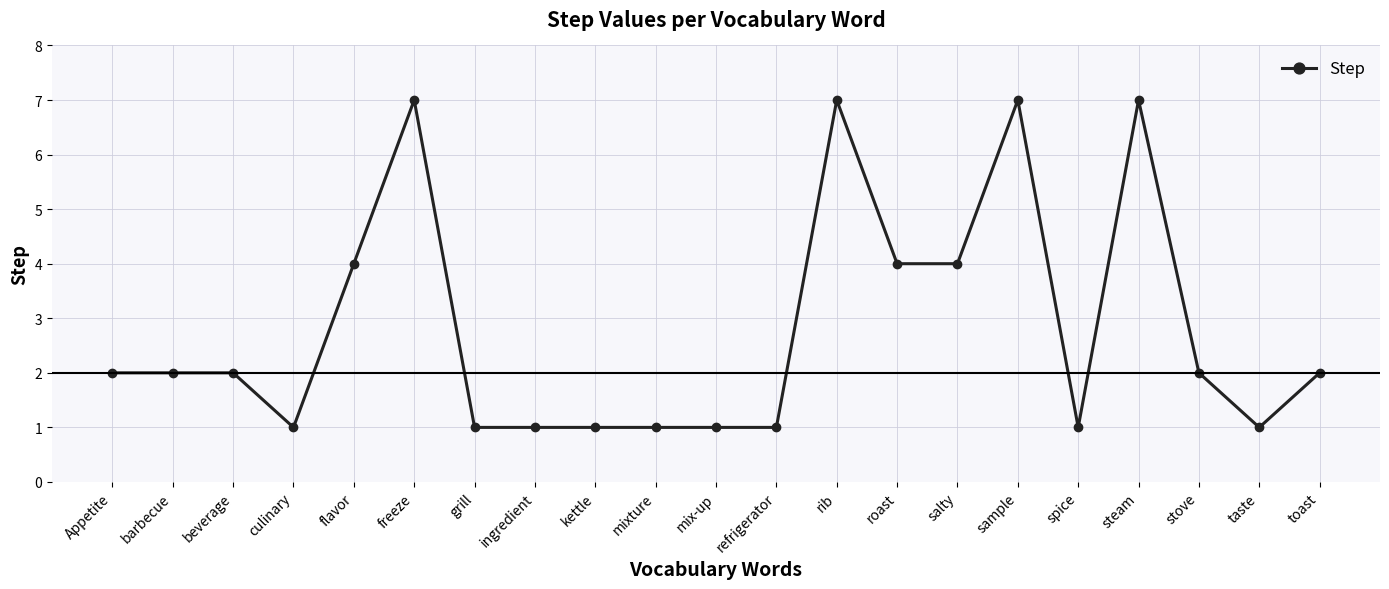

True or false: there are more than 2 points higher than both neighbors.

True